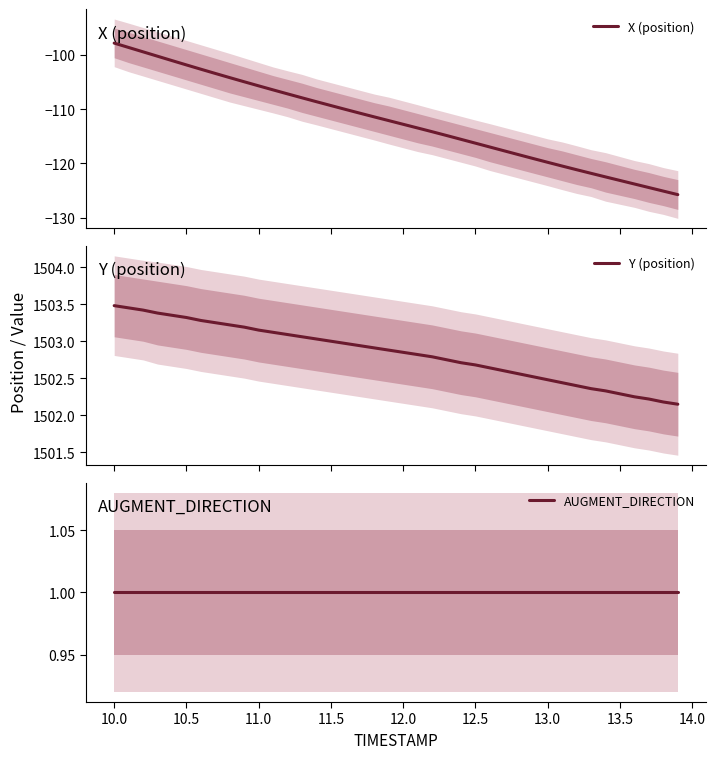

What is the lowest value of the X (position) series?

-125.8